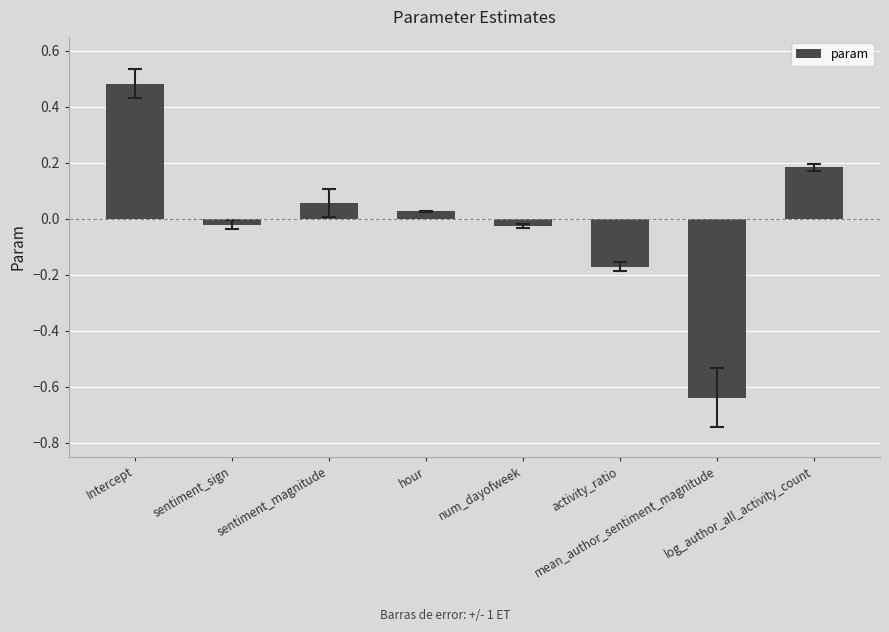

What is the difference between the maximum and minimum values?

1.1